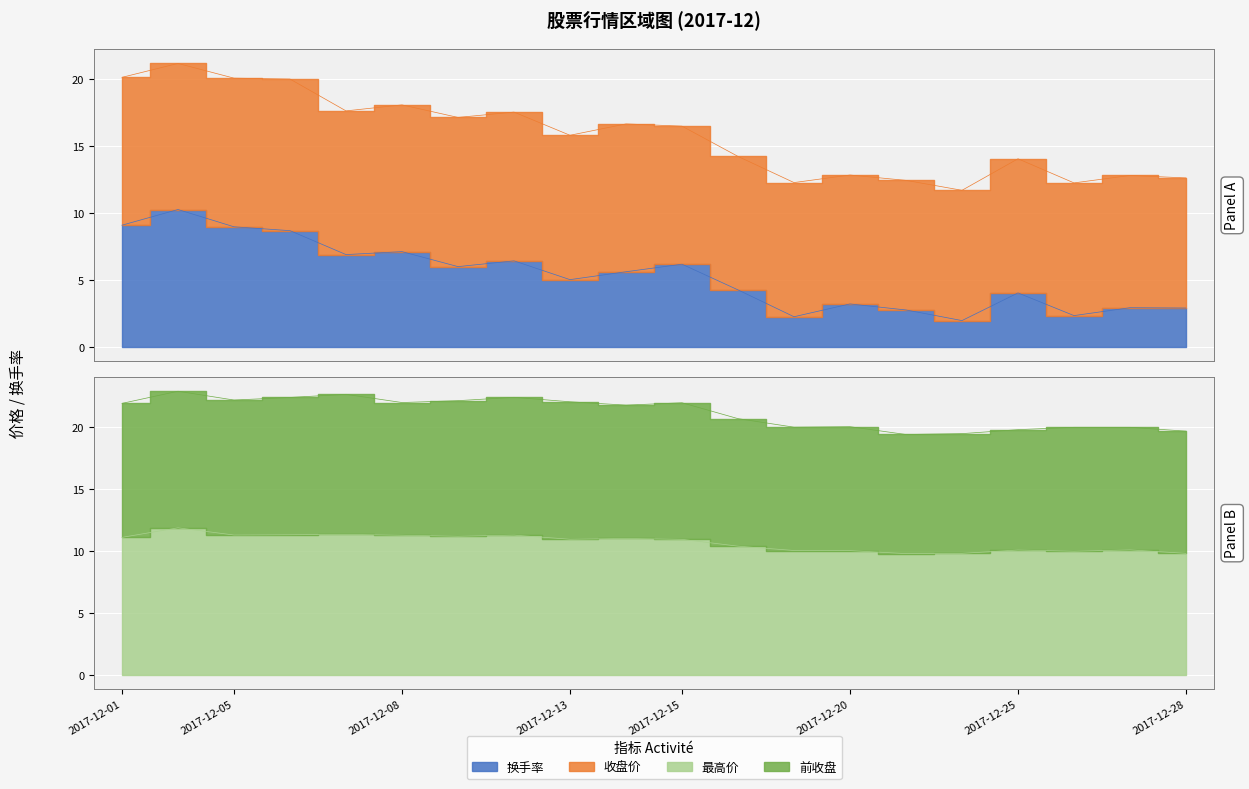

Which category has the highest value in the 最高价 series?

2017-12-04